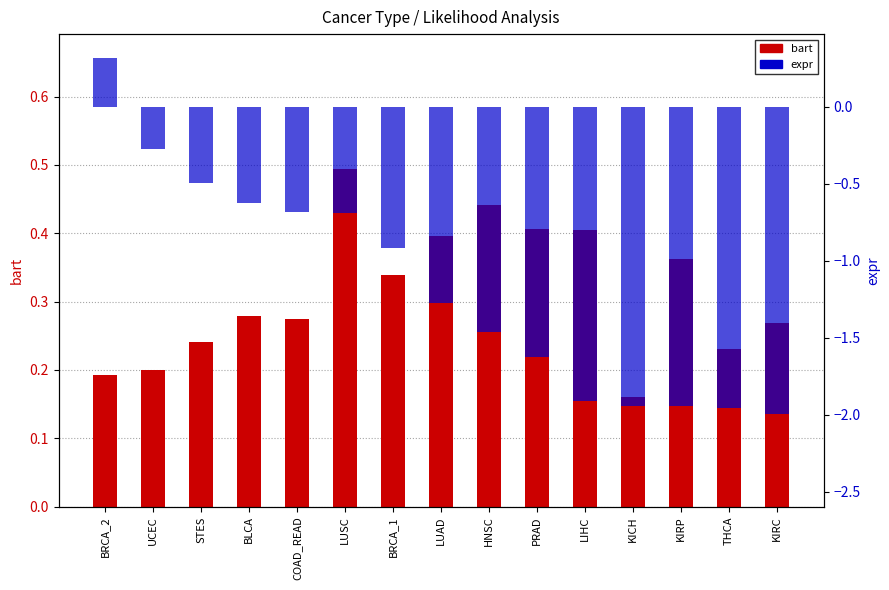

What is the approximate value of expr at COAD_READ?

-0.7